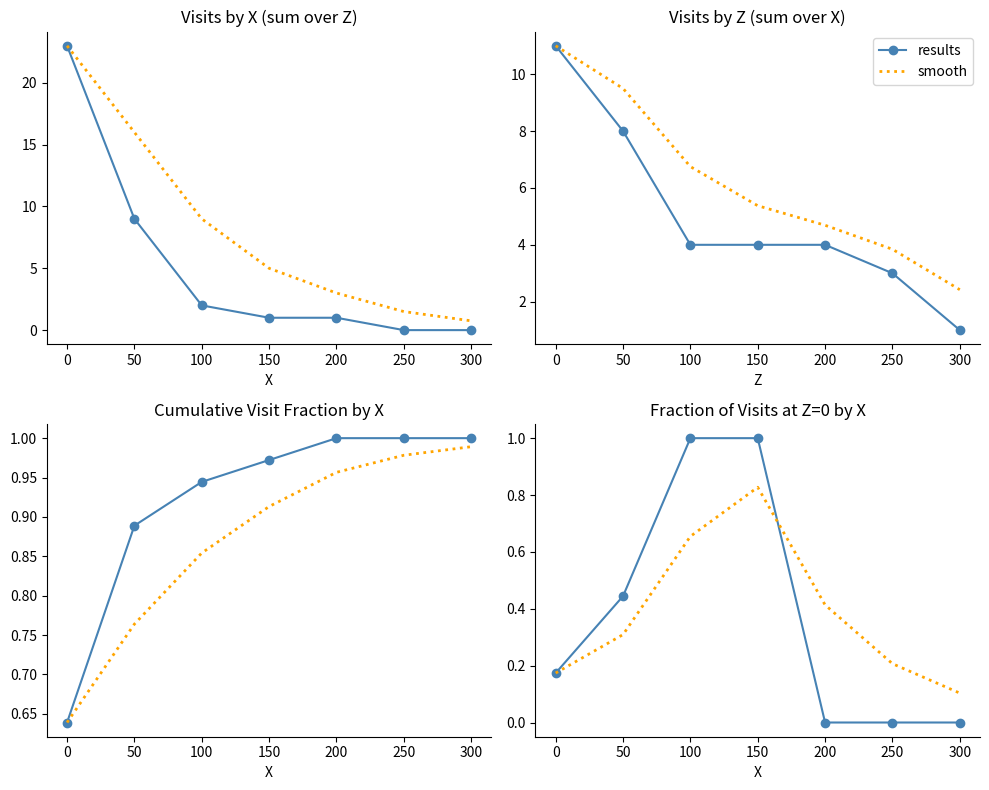

Is it true that results equals 1.7 at 100?

False